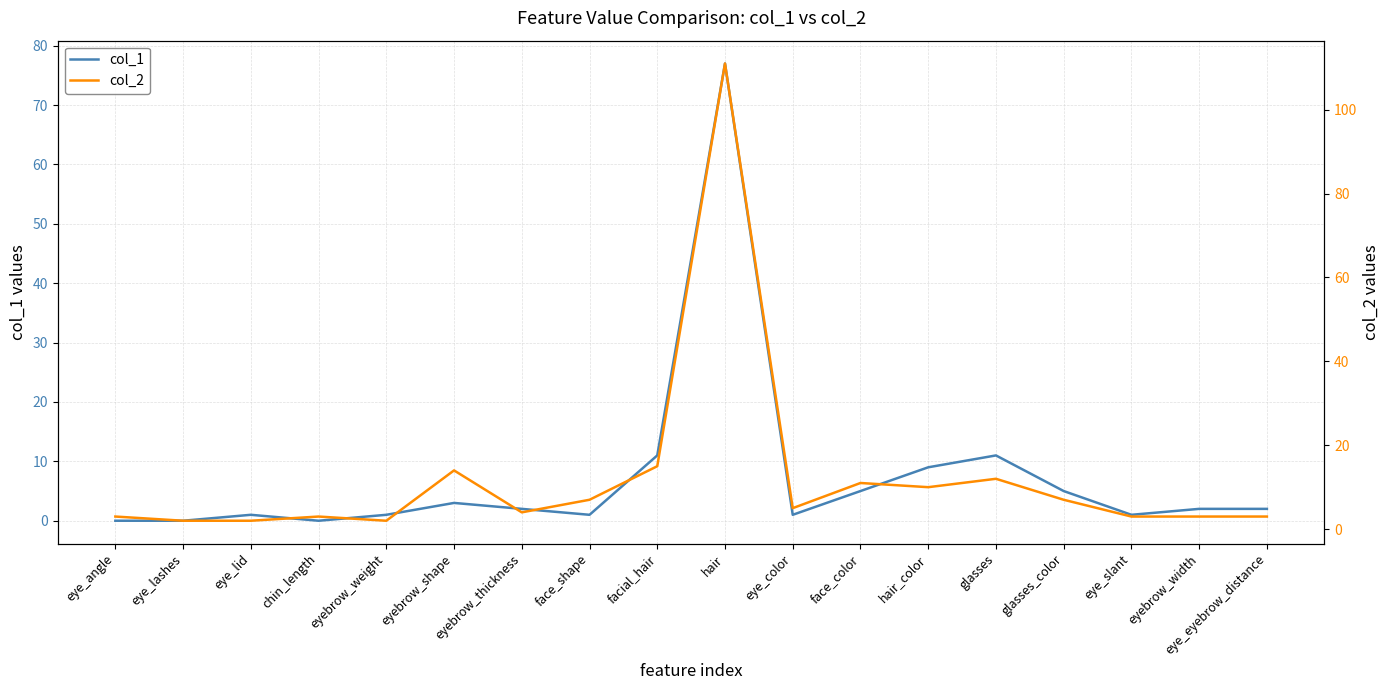

Rank the series by their average value, from lowest to highest.

col_1, col_2